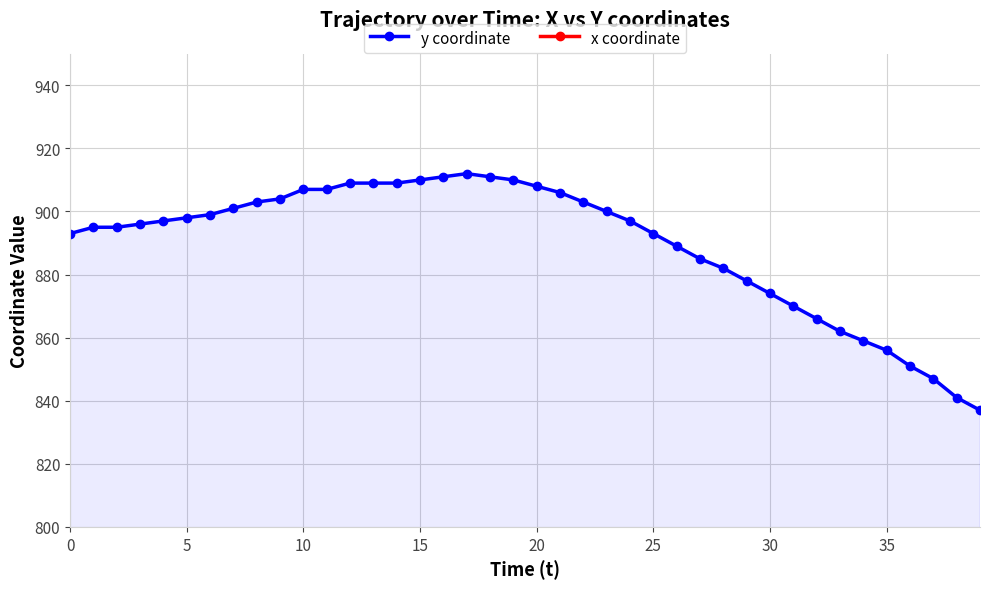

At how many categories does at least one series exceed 768?

40